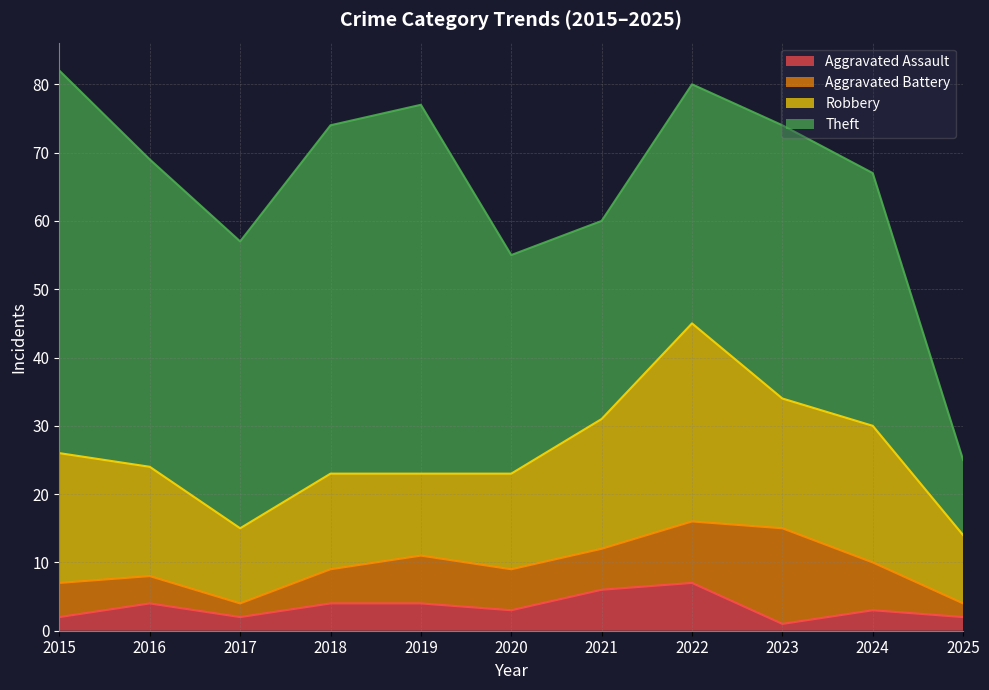

What is the value of the Theft point at the 2nd from the left?

45